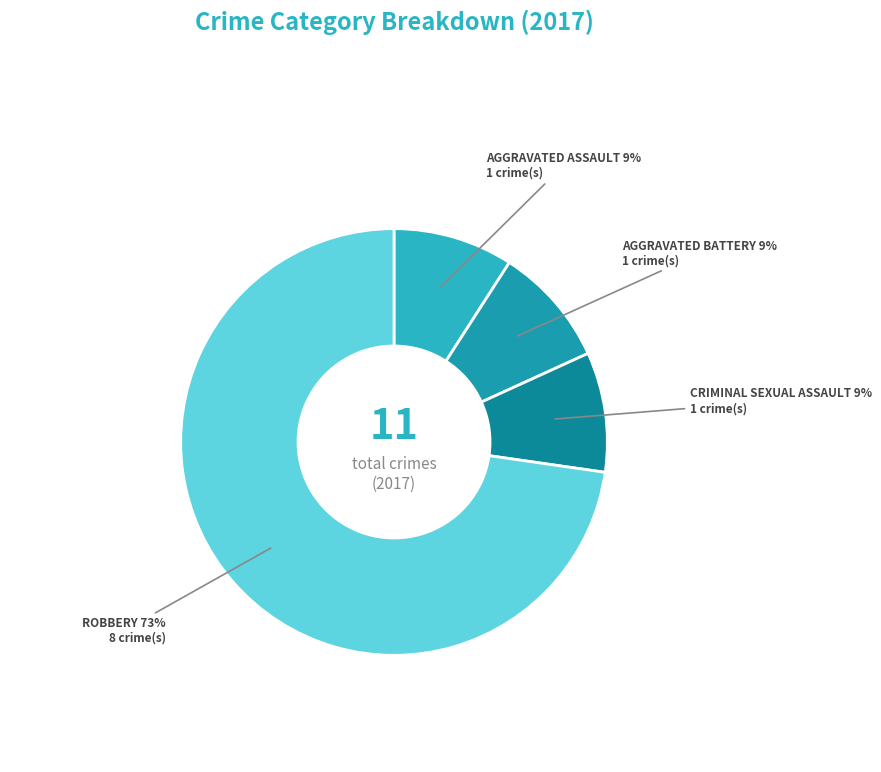

To the nearest percent, what is the average slice percentage?

25%